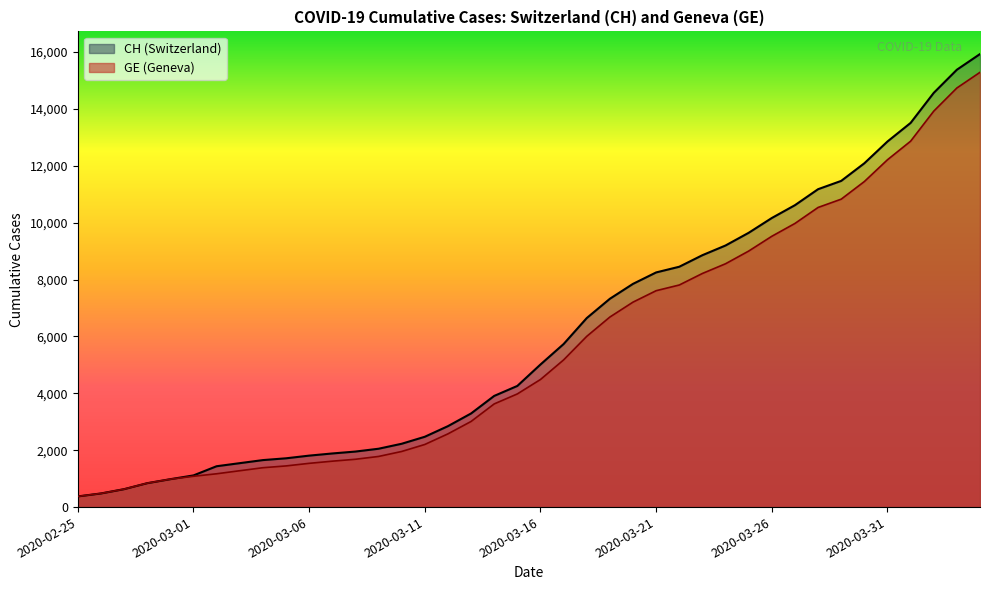

Reading left to right, extract all data points from this chart.

CH: 2020-02-25=375	2020-02-26=479	2020-02-27=630	2020-02-28=840	2020-02-29=981	2020-03-01=1113	2020-03-02=1436	2020-03-03=1544	2020-03-04=1652	2020-03-05=1715	2020-03-06=1809	2020-03-07=1885	2020-03-08=1952	2020-03-09=2051	2020-03-10=2226	2020-03-11=2472	2020-03-12=2845	2020-03-13=3291	2020-03-14=3908	2020-03-15=4259	2020-03-16=5012	2020-03-17=5731	2020-03-18=6644	2020-03-19=7323	2020-03-20=7847	2020-03-21=8249	2020-03-22=8449	2020-03-23=8855	2020-03-24=9196	2020-03-25=9642	2020-03-26=10162	2020-03-27=10613	2020-03-28=11175	2020-03-29=11467	2020-03-30=12086	2020-03-31=12852	2020-04-01=13505	2020-04-02=14561	2020-04-03=15375	2020-04-04=15926
GE: 2020-02-25=375	2020-02-26=479	2020-02-27=630	2020-02-28=840	2020-02-29=981	2020-03-01=1083	2020-03-02=1171	2020-03-03=1278	2020-03-04=1384	2020-03-05=1447	2020-03-06=1538	2020-03-07=1614	2020-03-08=1681	2020-03-09=1780	2020-03-10=1955	2020-03-11=2201	2020-03-12=2574	2020-03-13=3010	2020-03-14=3627	2020-03-15=3978	2020-03-16=4485	2020-03-17=5174	2020-03-18=6002	2020-03-19=6681	2020-03-20=7205	2020-03-21=7607	2020-03-22=7807	2020-03-23=8213	2020-03-24=8554	2020-03-25=9000	2020-03-26=9520	2020-03-27=9971	2020-03-28=10533	2020-03-29=10825	2020-03-30=11444	2020-03-31=12210	2020-04-01=12863	2020-04-02=13919	2020-04-03=14733	2020-04-04=15284